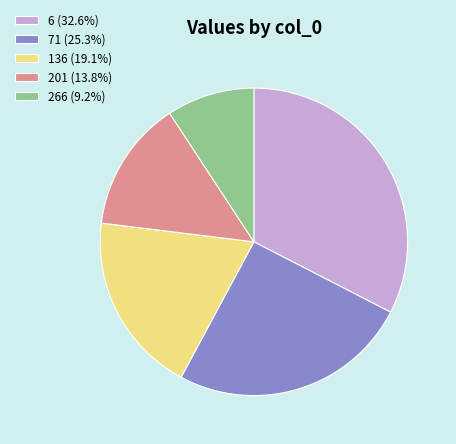

Is the sum of 201 (13.8%) and 136 (19.1%) greater than half?

No